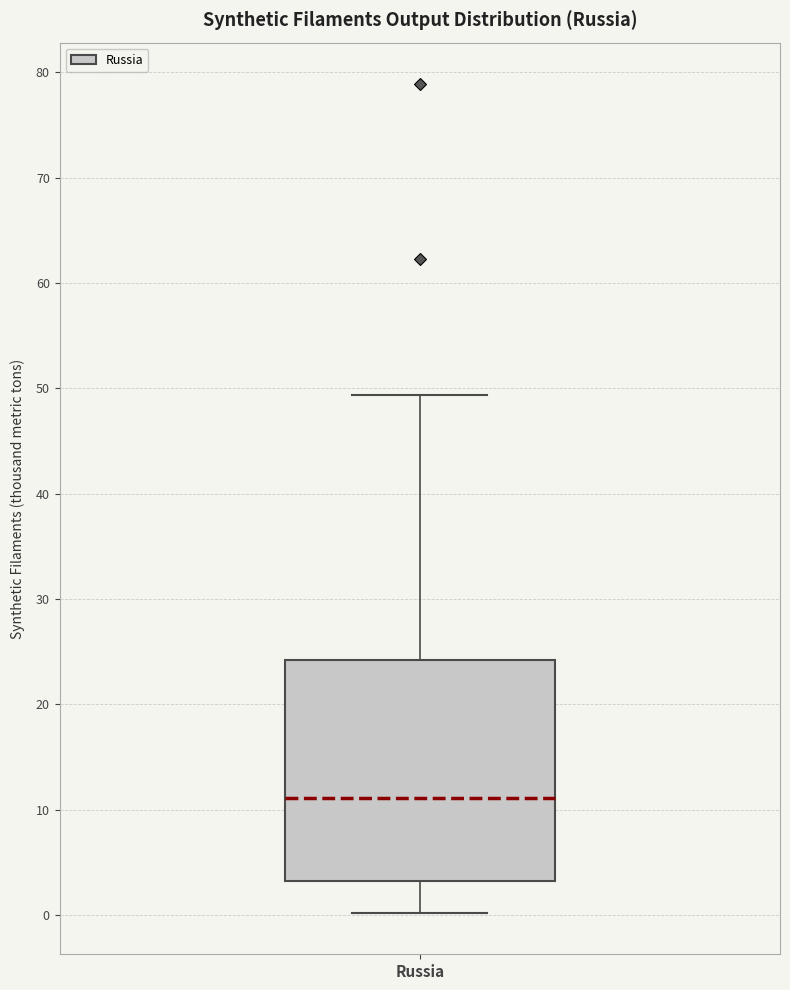

Where is the lower edge of the box for Russia on the y-axis? The values are not printed on the chart, so give them approximately, as read against the axis.

3